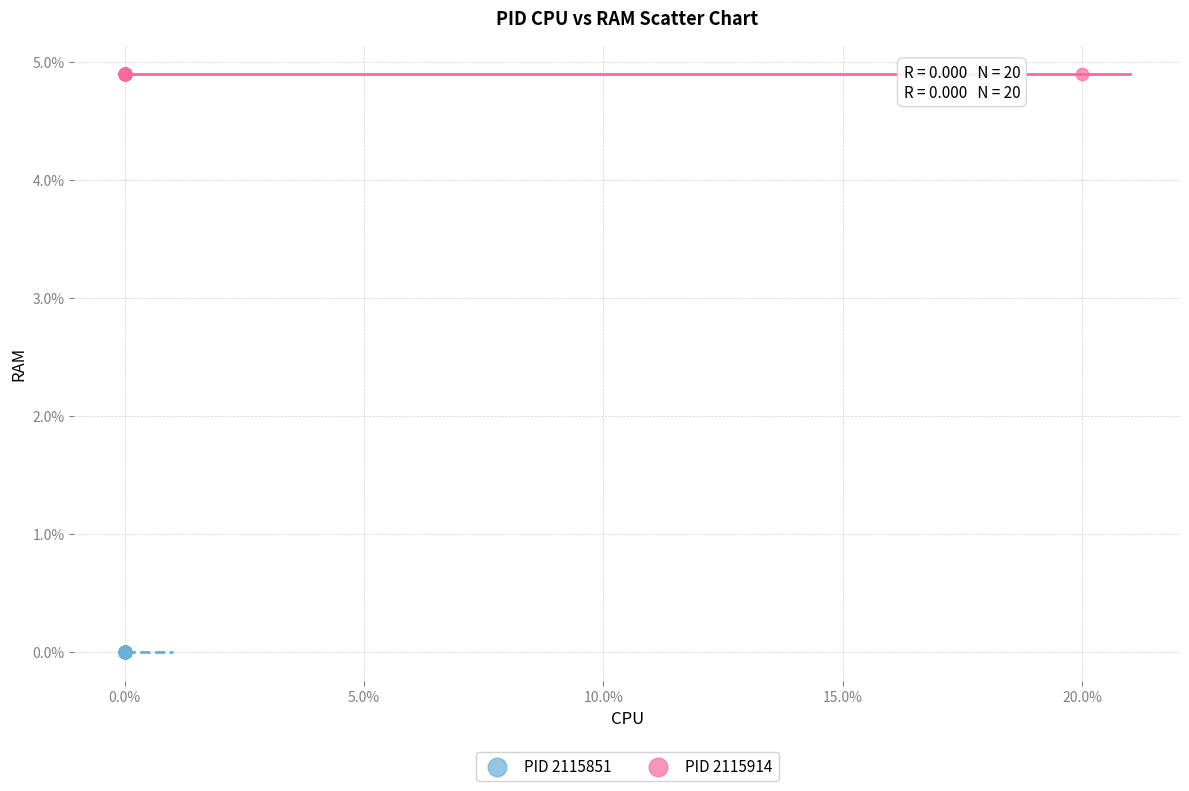

Which series reaches the minimum Y coordinate?

PID 2115851